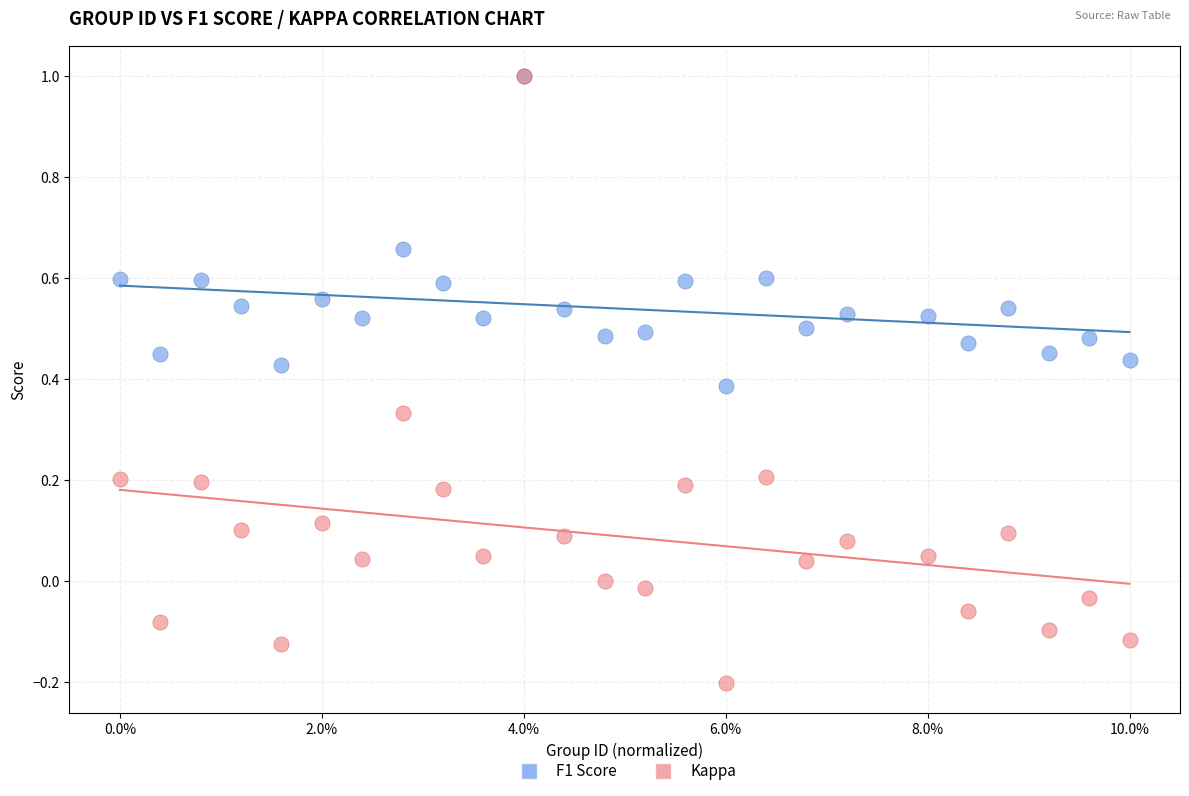

Which series has the largest Y range (max minus min)?

Kappa